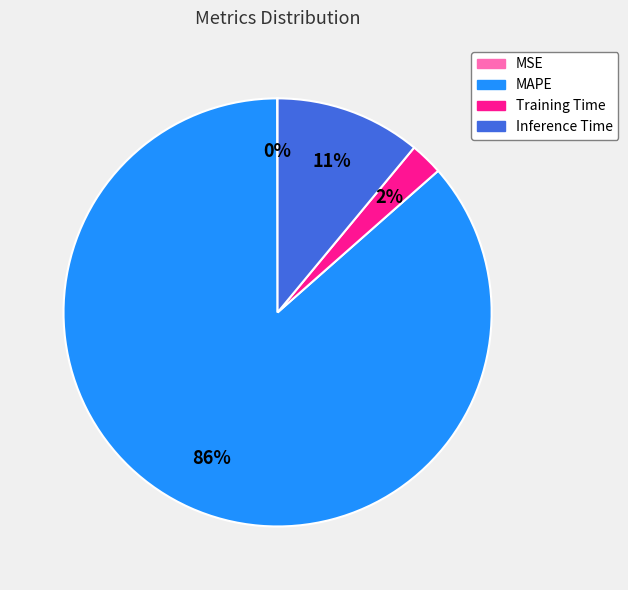

What is the largest slice in the pie chart?

MAPE